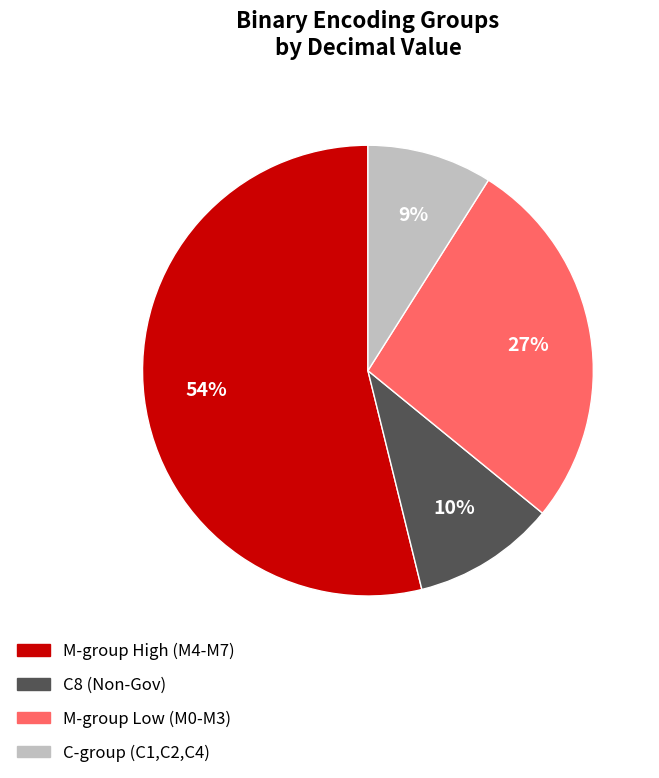

Is the sum of M-group High (M4-M7) and C-group (C1,C2,C4) greater than half?

Yes